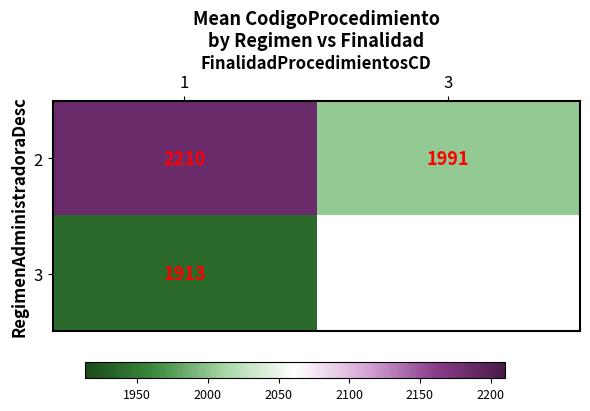

What is the smallest value displayed?

1913.0